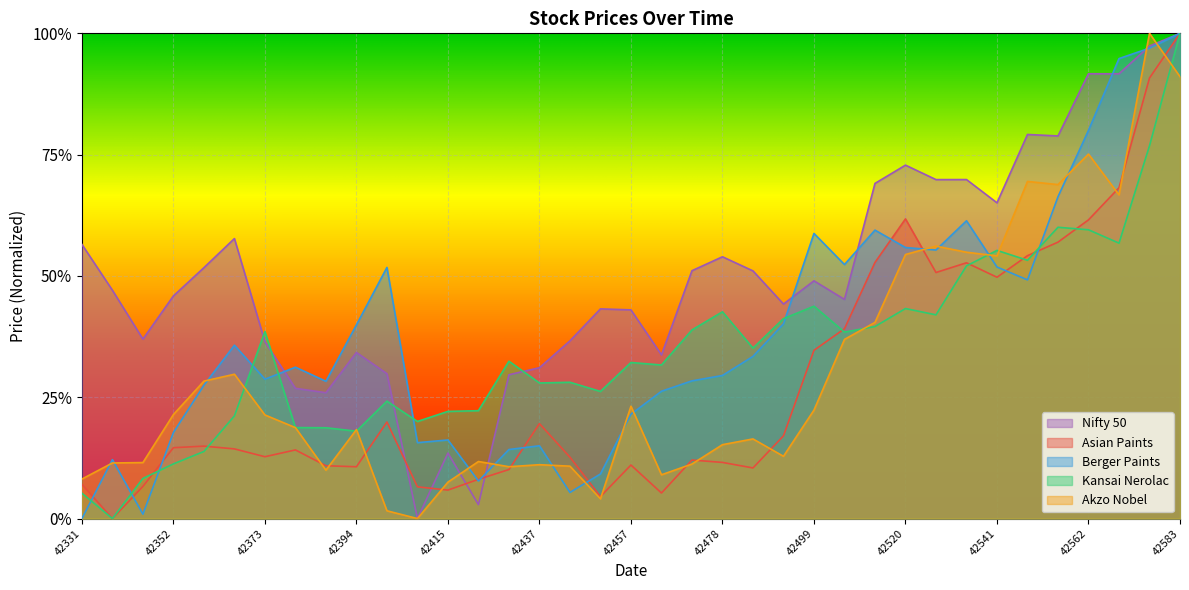

How many series are shown in this chart?

5